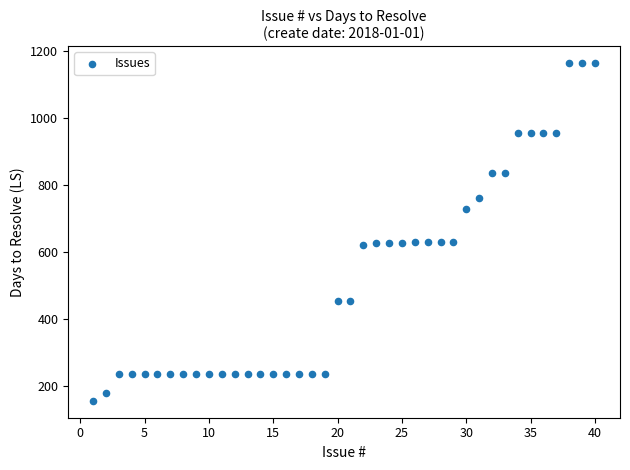

What is the range of X values (max minus min)?

39